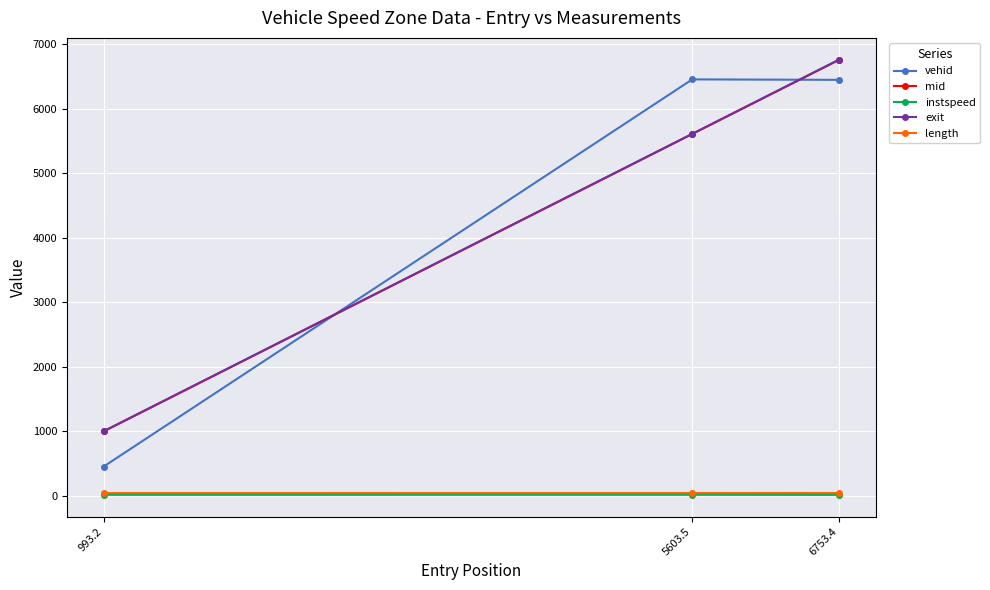

What is the sum of all vehid values?

13347.0